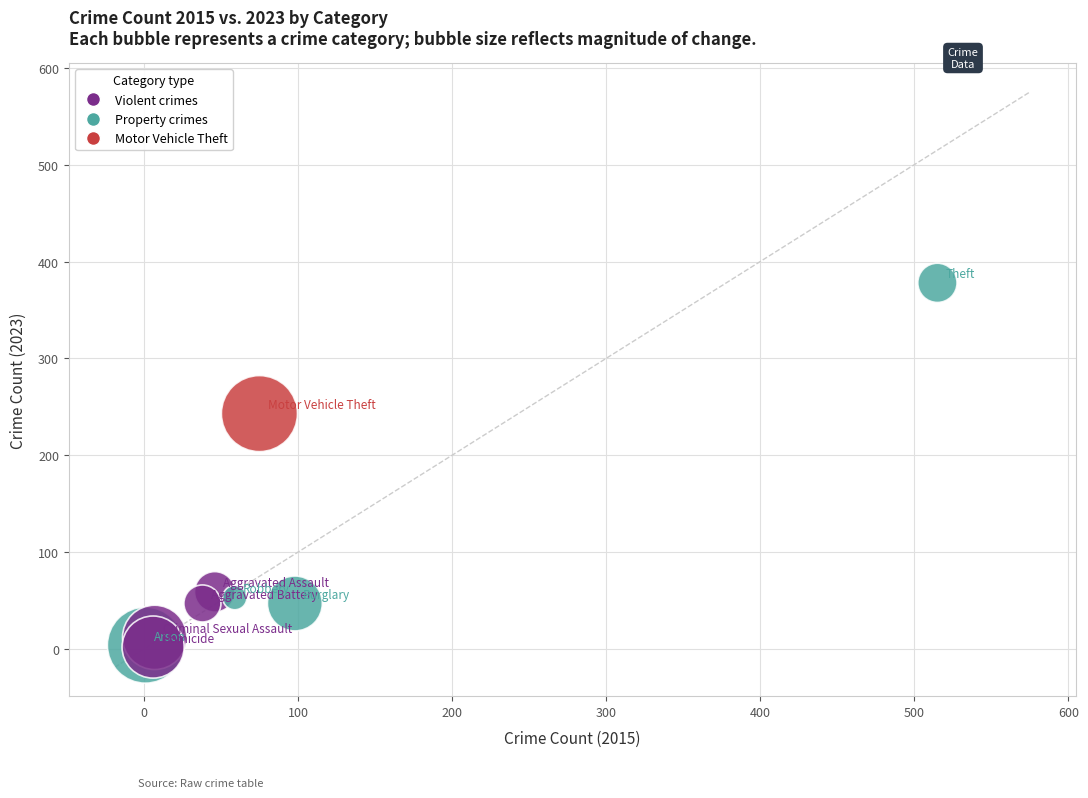

What Y value in the scatter plot is closest to 190?

243